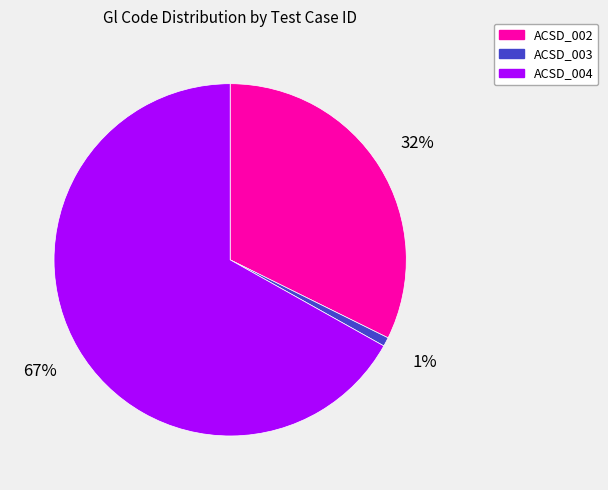

To the nearest percent, what is the average slice percentage?

33%